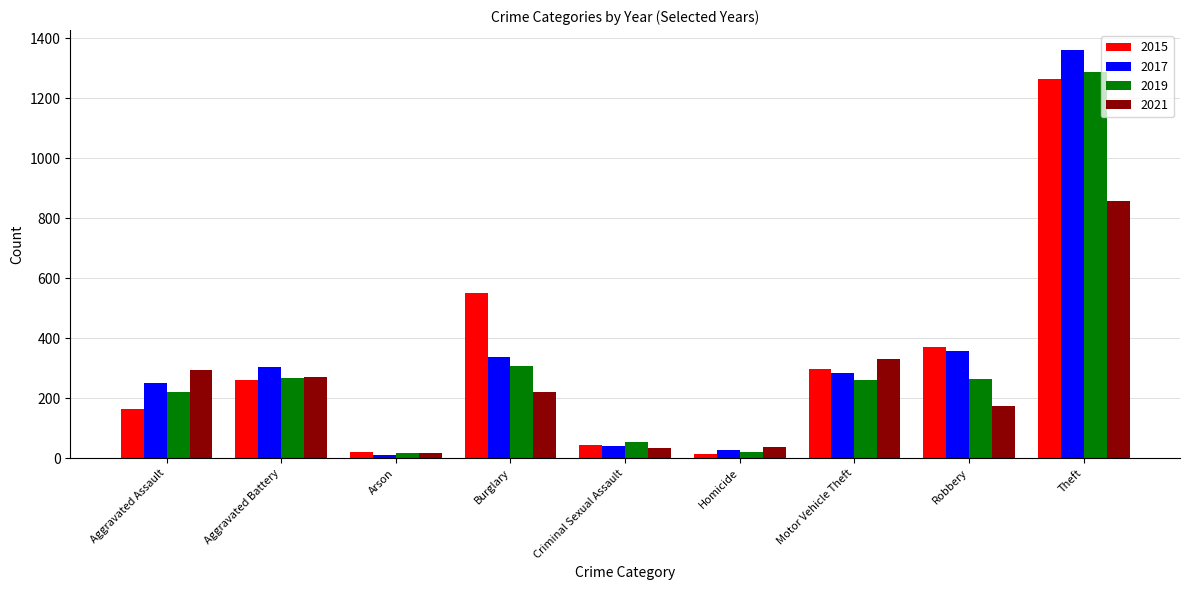

Between Burglary and Criminal Sexual Assault, which series saw the biggest shift?

2015